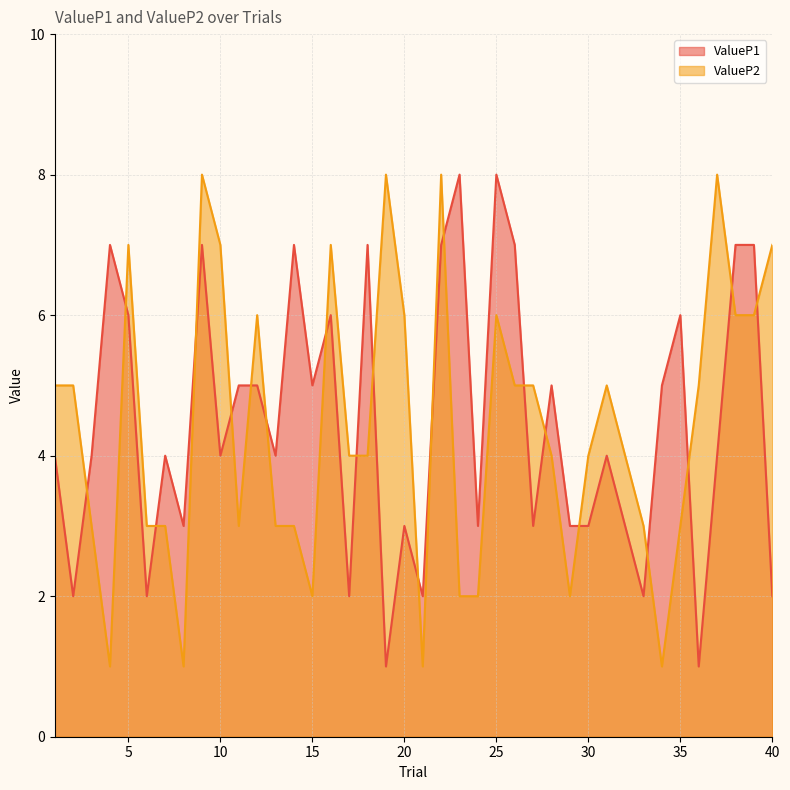

What is the value of the ValueP2 point at the 27th from the left?

5